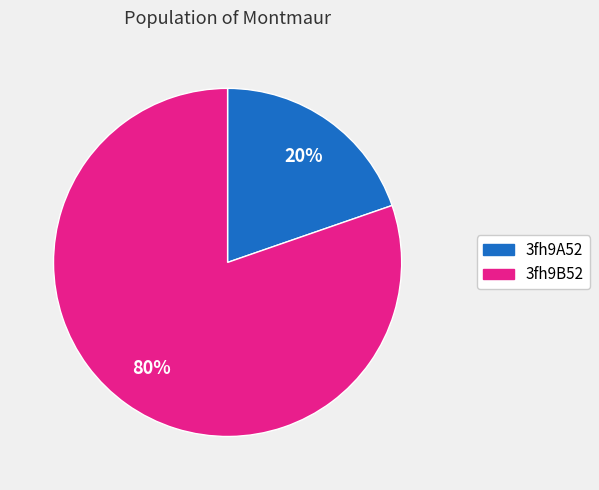

Is there any slice that represents more than half of the pie?

Yes